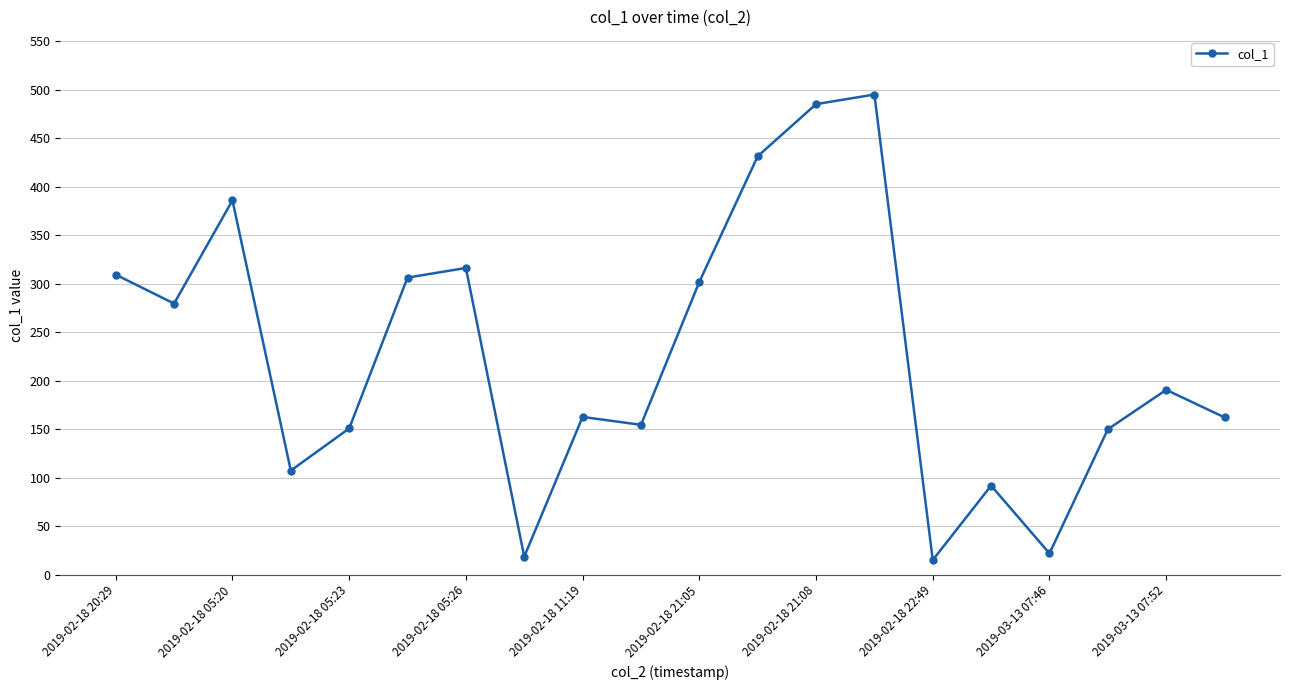

Is this an area chart (filled region under the line)?

No